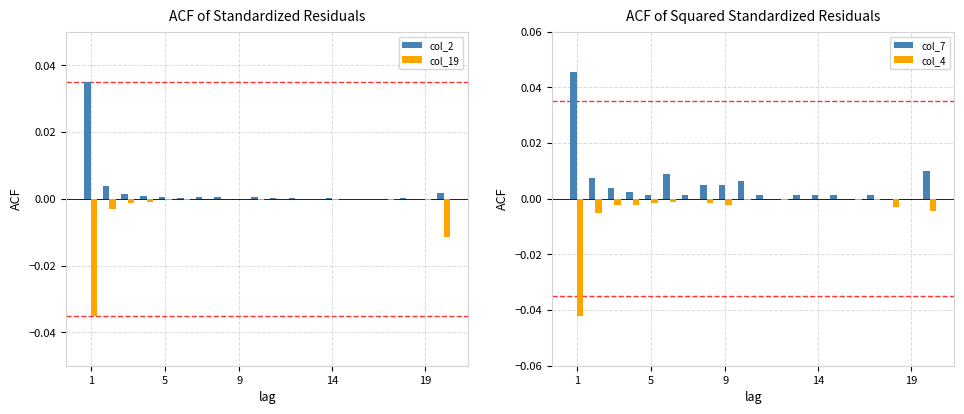

The value of col_4 at 5 is -0.0. True or false?

True